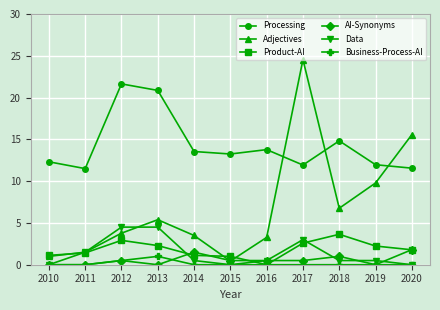

Is this an area chart (filled region under the line)?

No